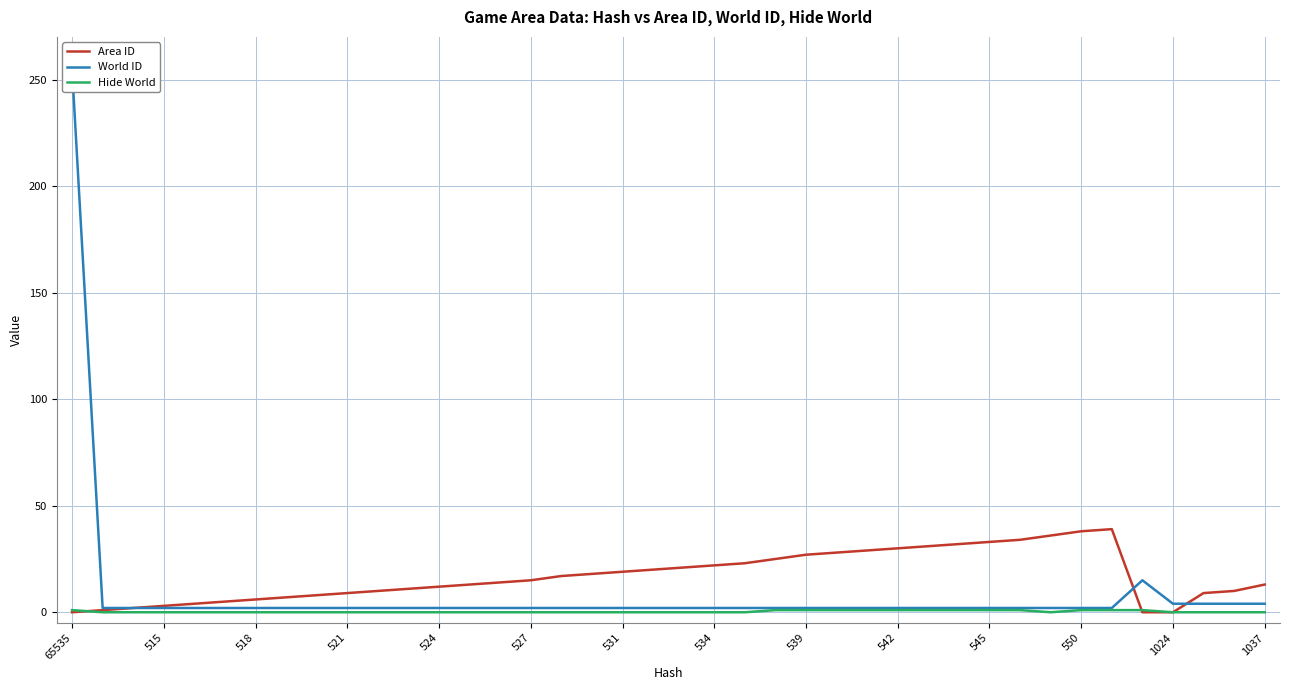

The Area ID series shows 23 at 22. True or false?

True